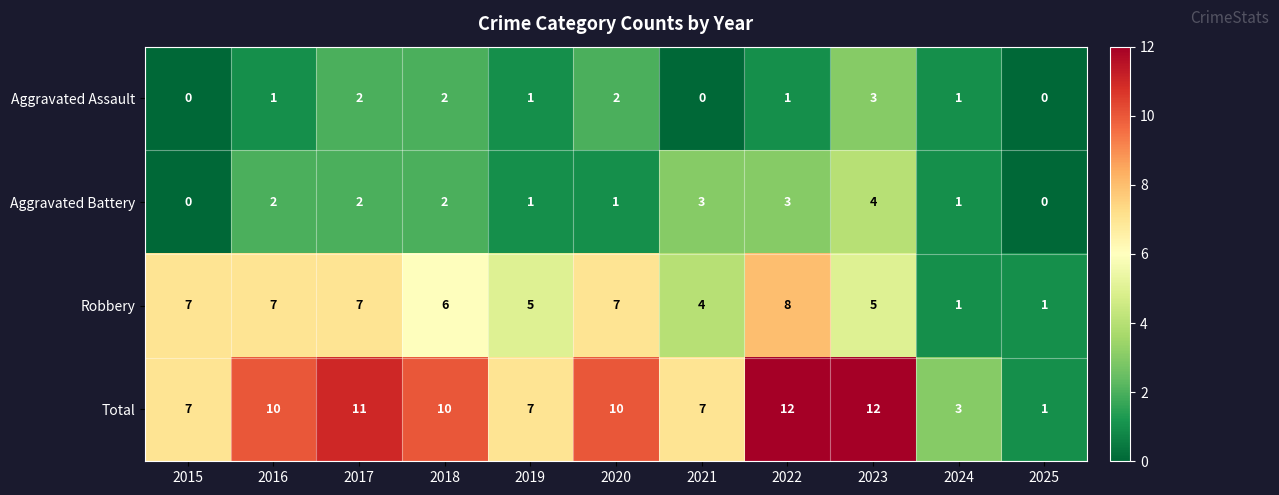

At 2016, list the series in order from largest to smallest.

Total, Robbery, Aggravated Battery, Aggravated Assault